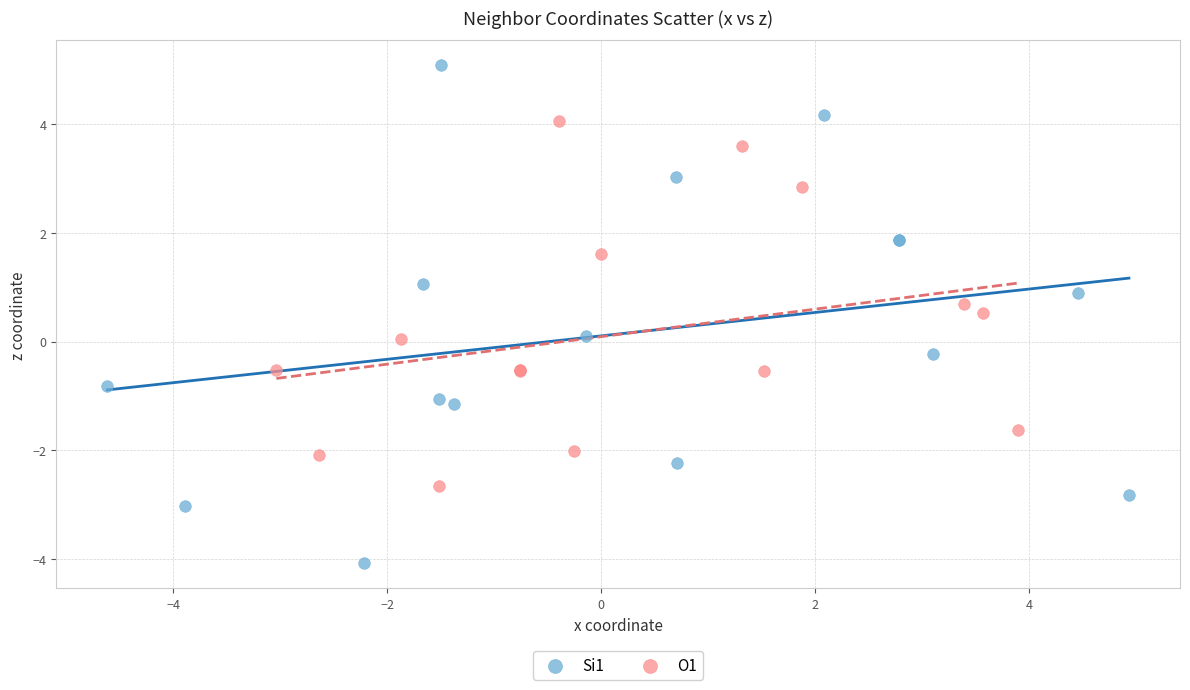

Which series contains the highest Y value?

Si1